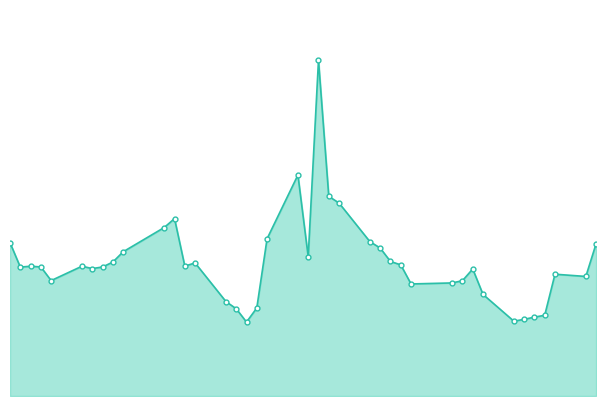

Is this an area chart (filled region under the line)?

Yes